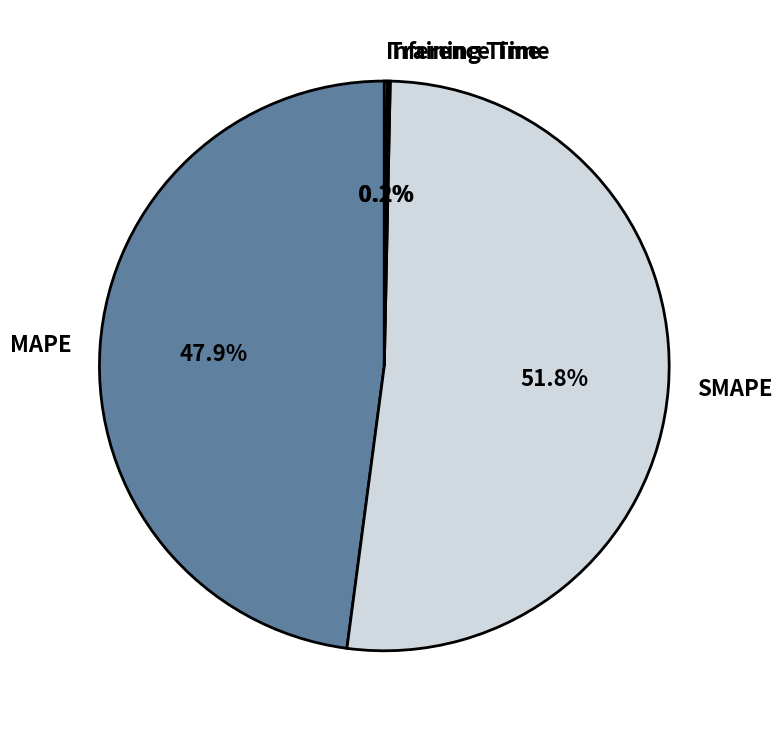

Which category has the biggest portion of the pie?

SMAPE